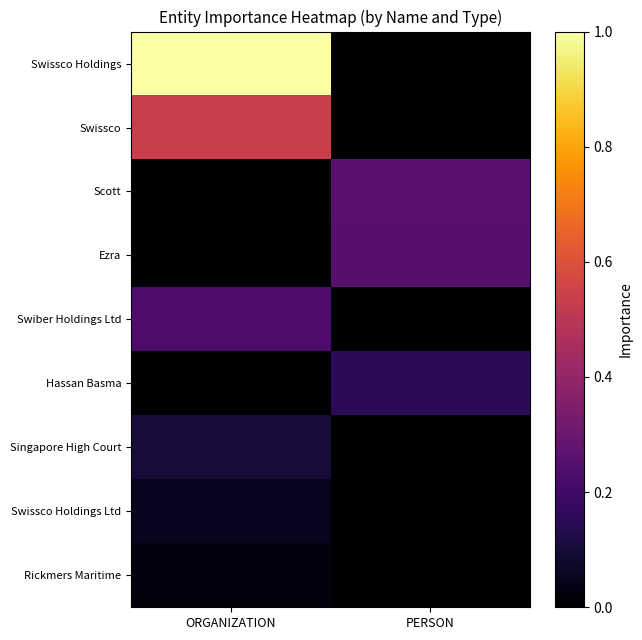

Reading left to right, list all the values displayed in this chart.

Swissco Holdings: ORGANIZATION=1.0	PERSON=0.0
Swissco: ORGANIZATION=0.5	PERSON=0.0
Scott: ORGANIZATION=0.0	PERSON=0.3
Ezra: ORGANIZATION=0.0	PERSON=0.2
Swiber Holdings Ltd: ORGANIZATION=0.2	PERSON=0.0
Hassan Basma: ORGANIZATION=0.0	PERSON=0.1
Singapore High Court: ORGANIZATION=0.1	PERSON=0.0
Swissco Holdings Ltd: ORGANIZATION=0.1	PERSON=0.0
Rickmers Maritime: ORGANIZATION=0.0	PERSON=0.0